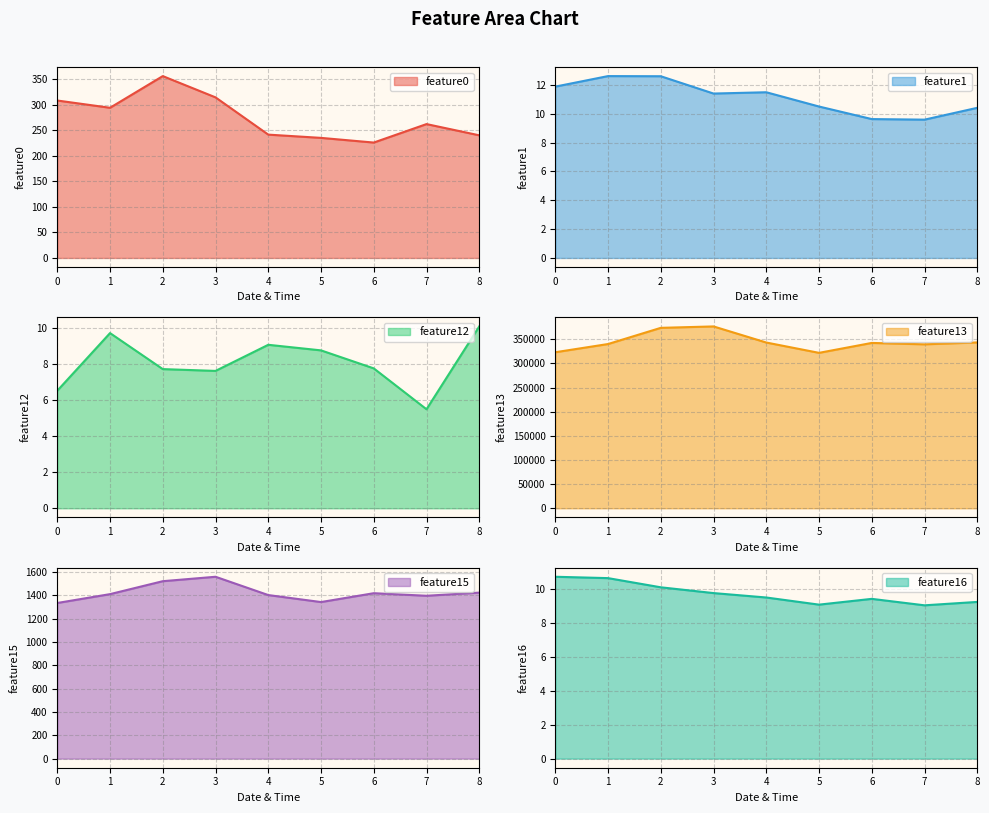

How many categories are shown in the chart?

9